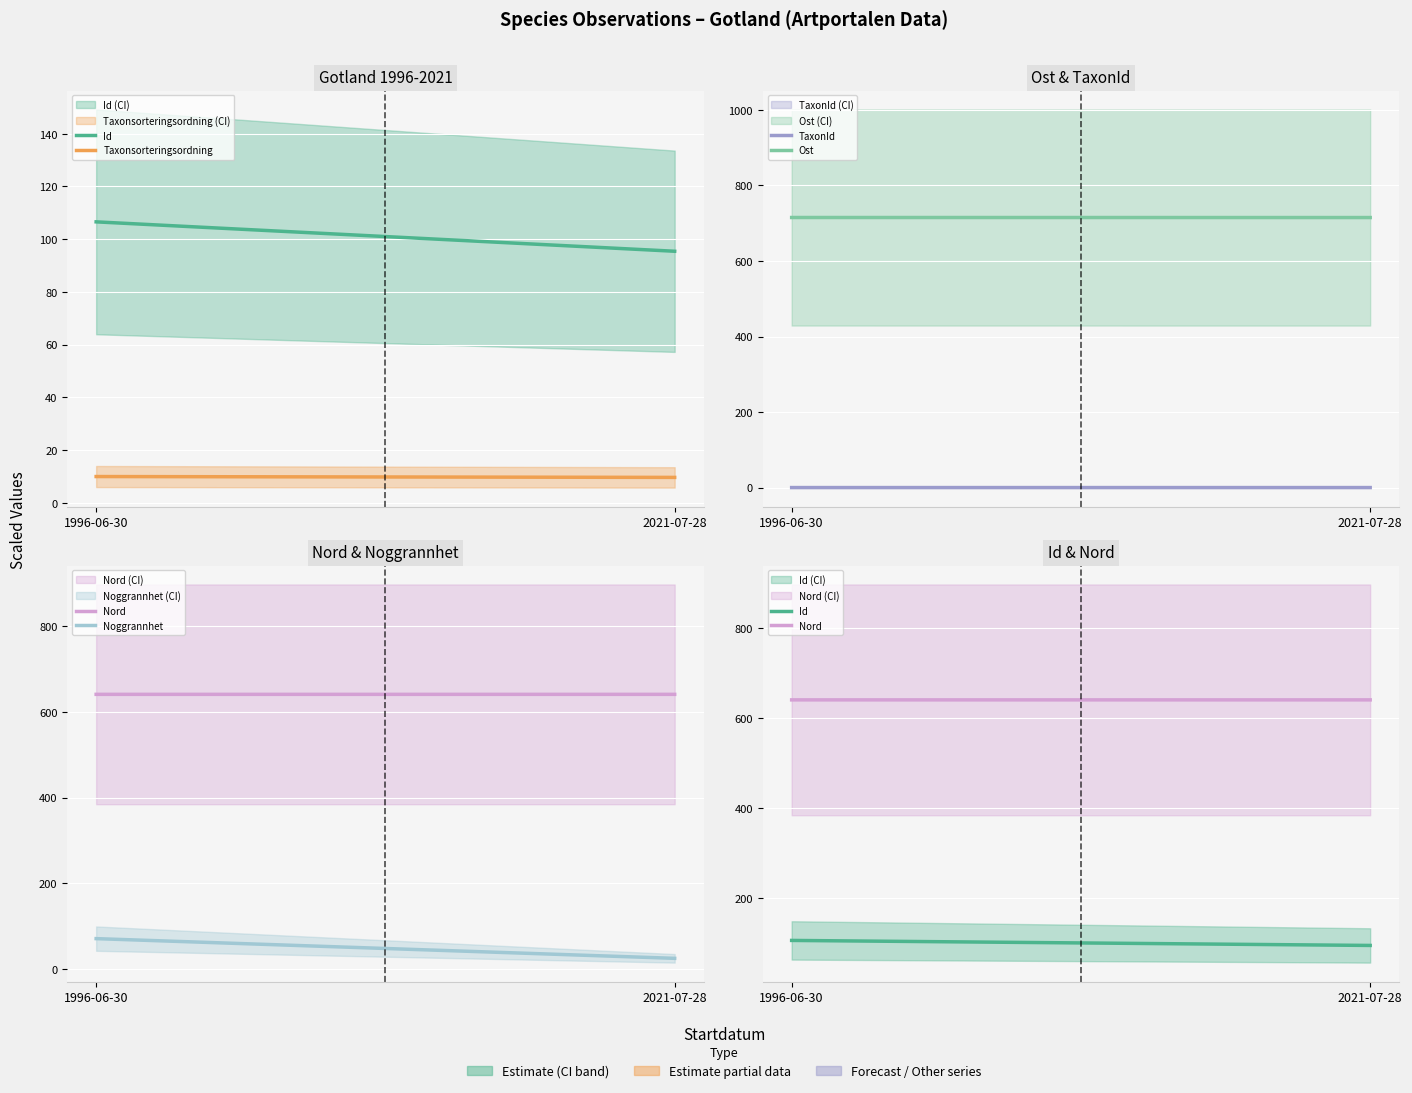

Rank the series at 2021-07-28 from highest to lowest value.

Ost, Nord, Id, Noggrannhet, Taxonsorteringsordning, TaxonId